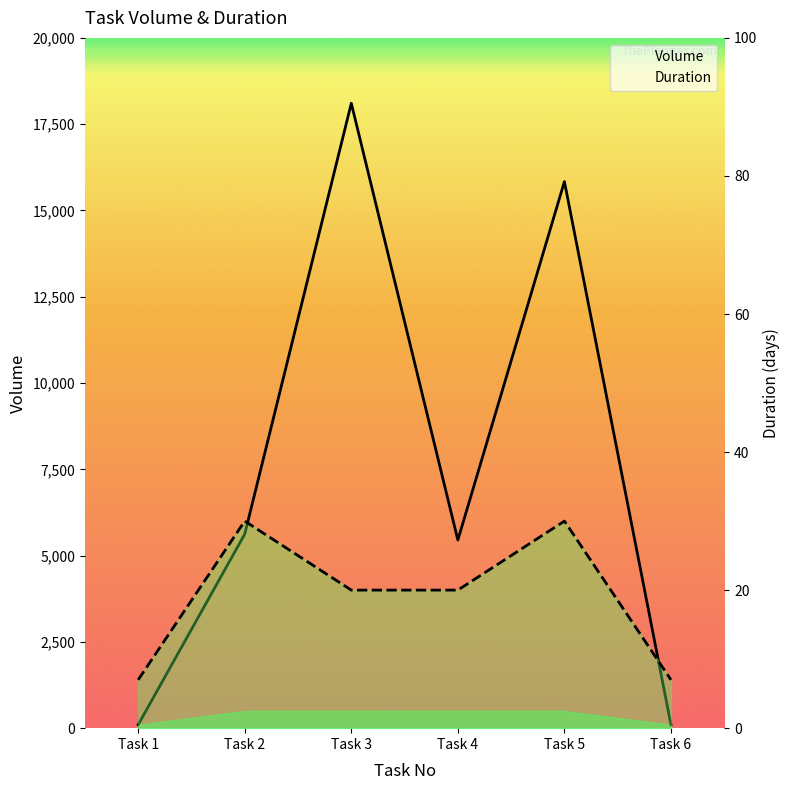

True or false: Duration has a value of 20 at 3.

True